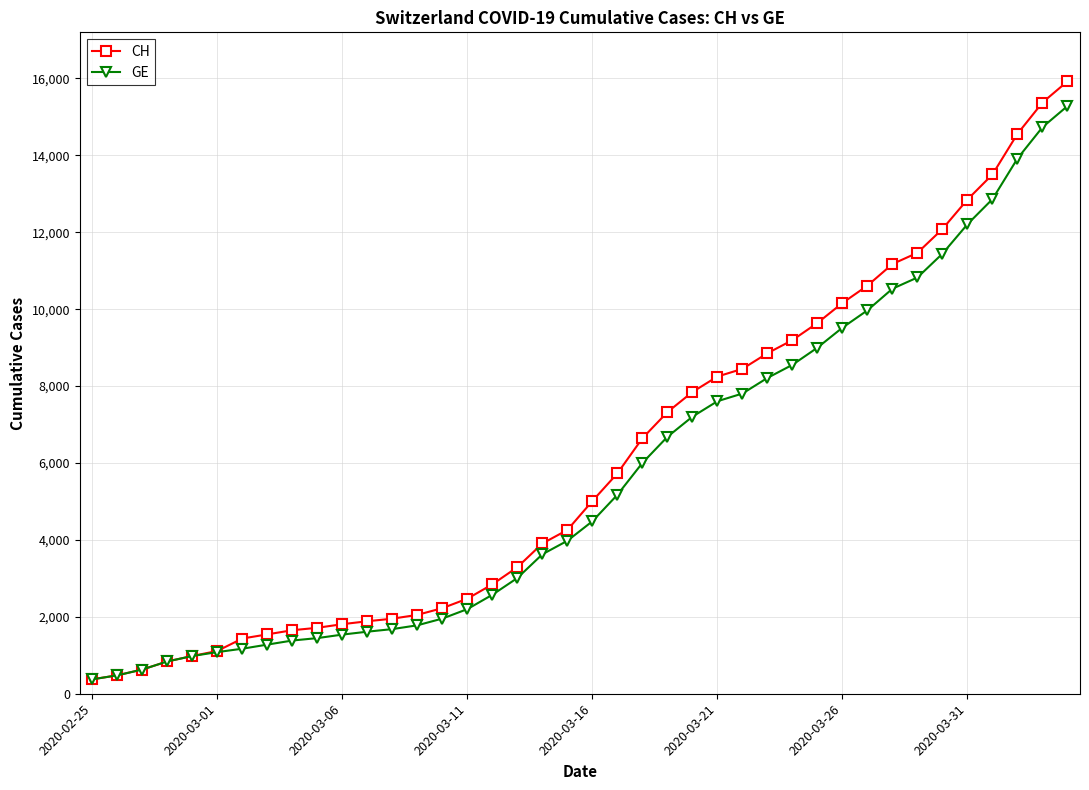

Which series has the largest range (max minus min)?

CH